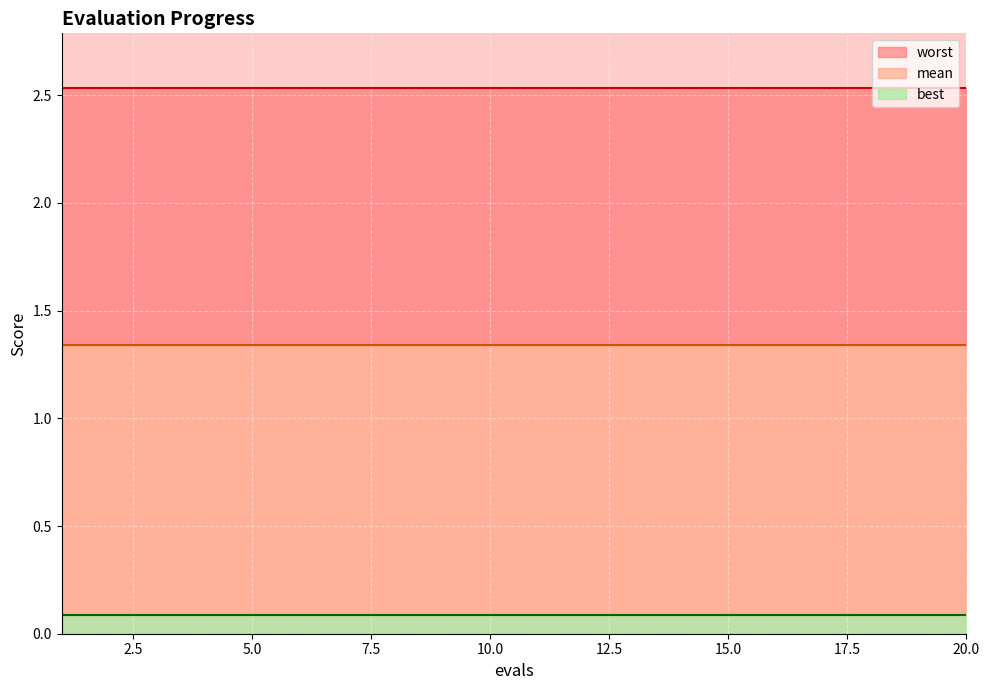

Reading left to right, extract all data points from this chart.

mean: 1=1.3	2=1.3	3=1.3	4=1.3	5=1.3	6=1.3	7=1.3	8=1.3	9=1.3	10=1.3	11=1.3	12=1.3	13=1.3	14=1.3	15=1.3	16=1.3	17=1.3	18=1.3	19=1.3	20=1.3
best: 1=0.1	2=0.1	3=0.1	4=0.1	5=0.1	6=0.1	7=0.1	8=0.1	9=0.1	10=0.1	11=0.1	12=0.1	13=0.1	14=0.1	15=0.1	16=0.1	17=0.1	18=0.1	19=0.1	20=0.1
worst: 1=2.5	2=2.5	3=2.5	4=2.5	5=2.5	6=2.5	7=2.5	8=2.5	9=2.5	10=2.5	11=2.5	12=2.5	13=2.5	14=2.5	15=2.5	16=2.5	17=2.5	18=2.5	19=2.5	20=2.5